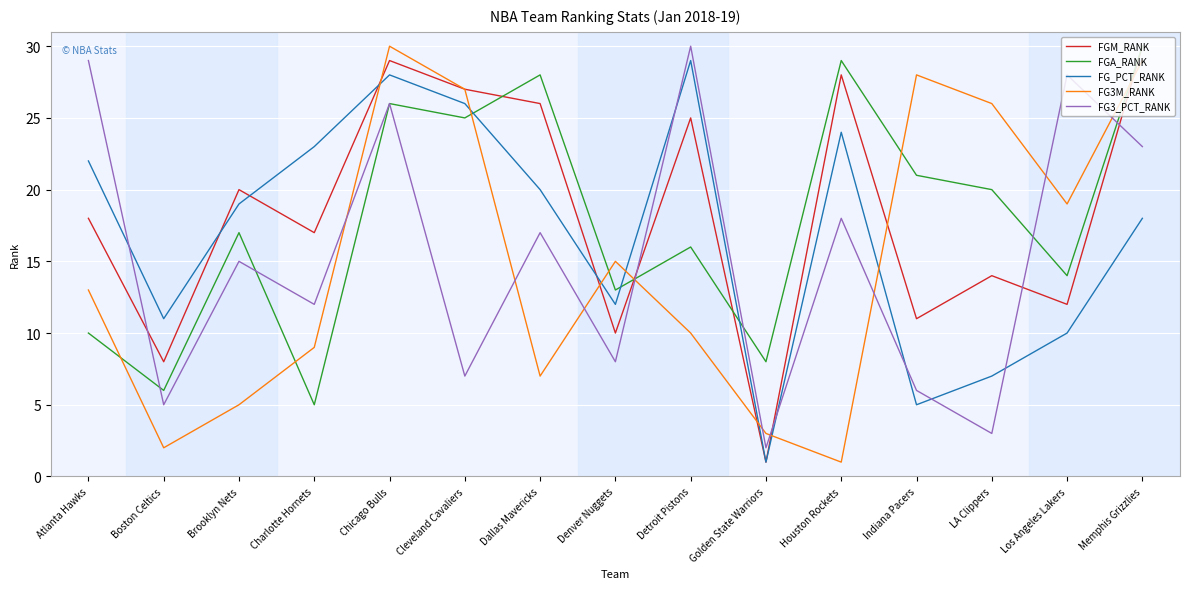

After their last crossing, which series has the higher values: FG_PCT_RANK or FGA_RANK?

FGA_RANK